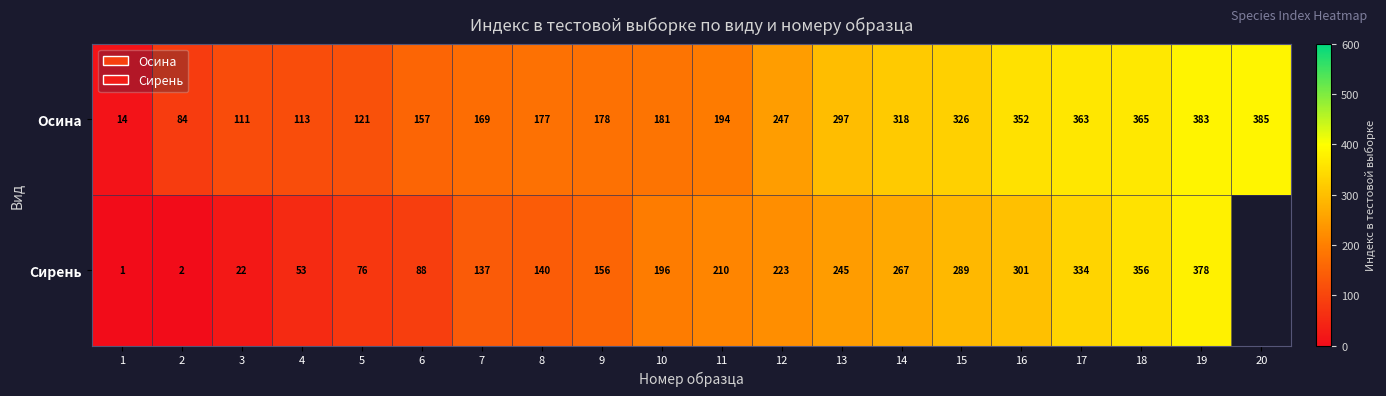

Is the value of Сирень at 14 greater than the value of Осина at 4?

Yes